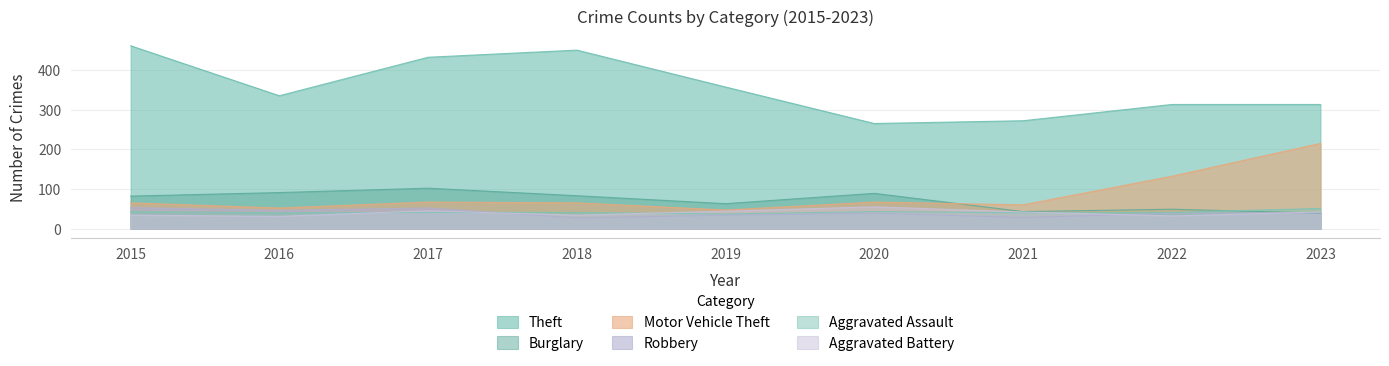

Does the chart have visible grid lines?

Yes